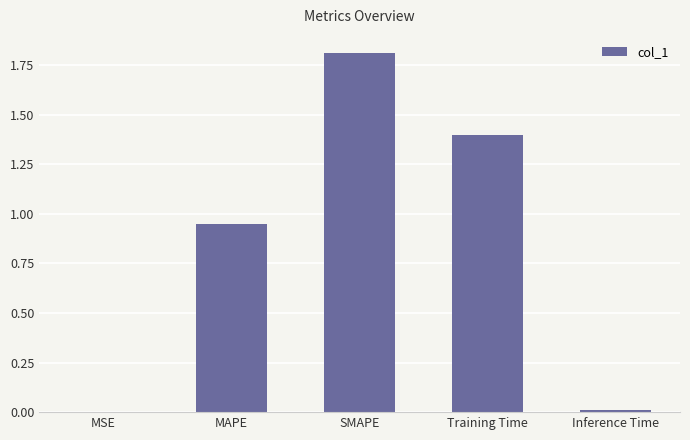

What is the change in value from MSE to SMAPE?

+1.8